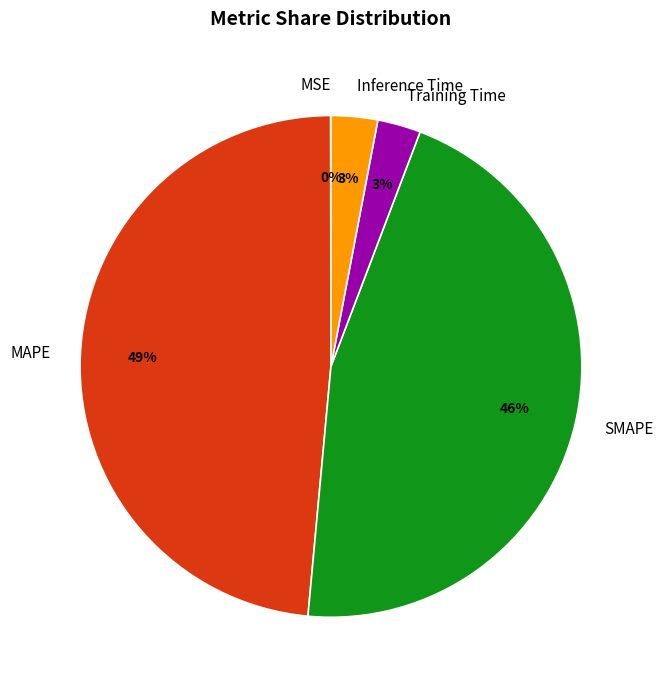

Combined, do MAPE and SMAPE account for over 50%?

Yes